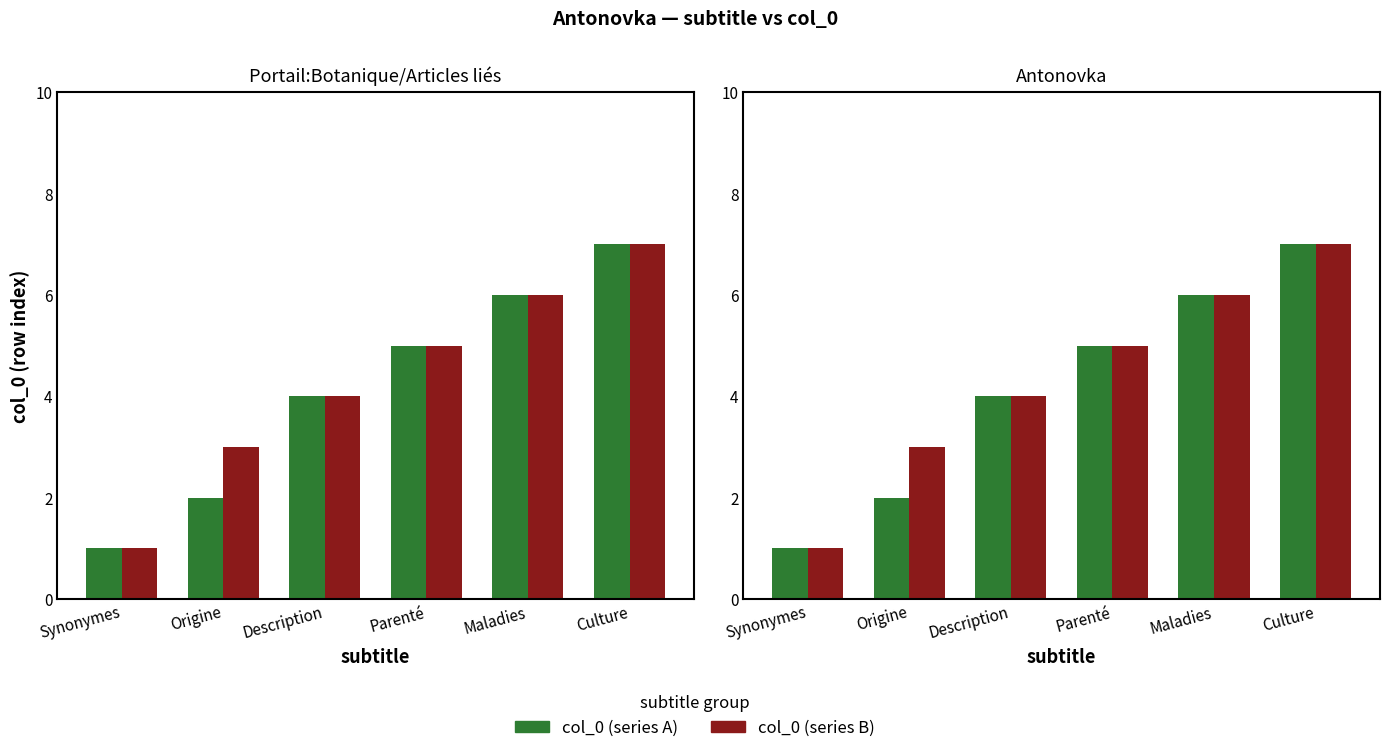

Reading left to right, what are all the values shown in this chart?

col_0 (series A): Synonymes=1	Origine=2	Description=4	Parenté=5	Maladies=6	Culture=7
col_0 (series B): Synonymes=1	Origine=3	Description=4	Parenté=5	Maladies=6	Culture=7